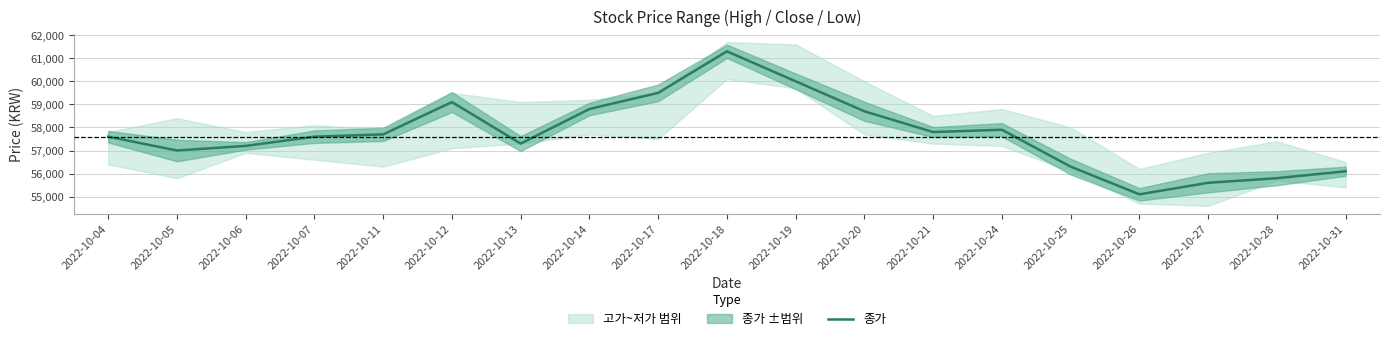

At which label does the data first exceed 57600?

2022-10-11